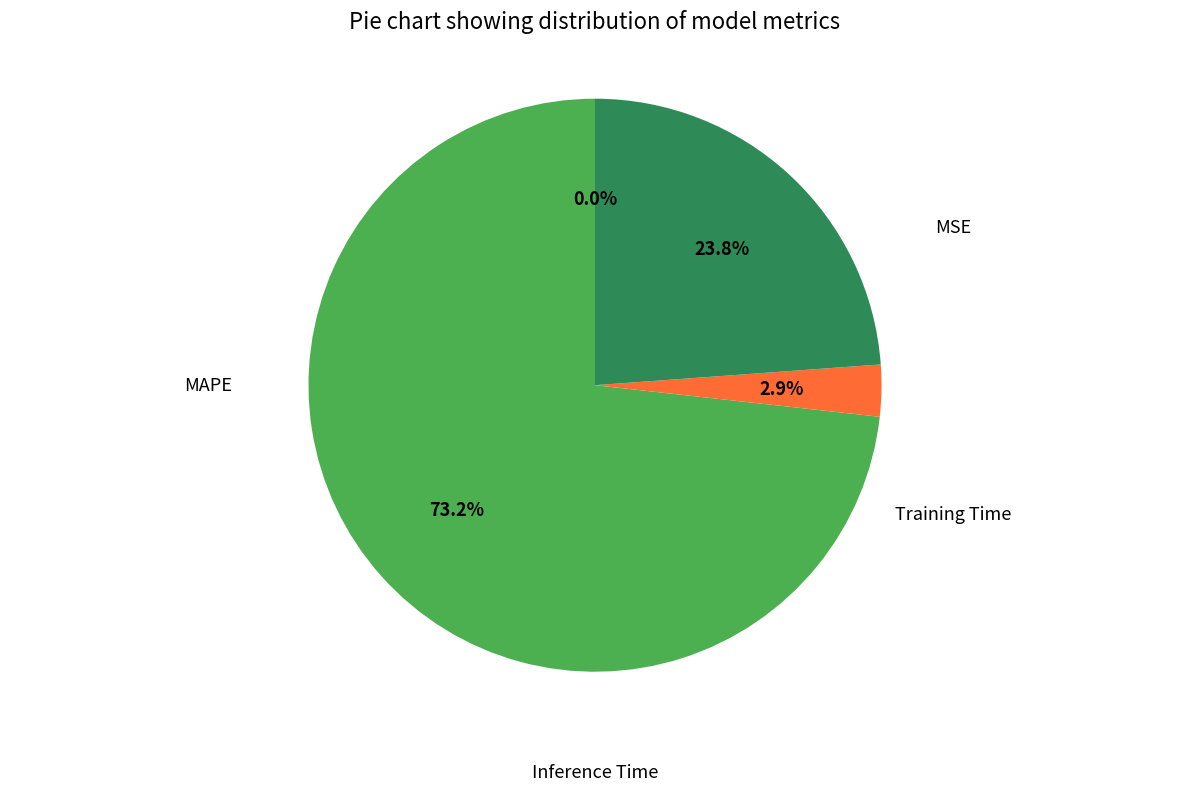

Is there a majority slice in this chart?

Yes